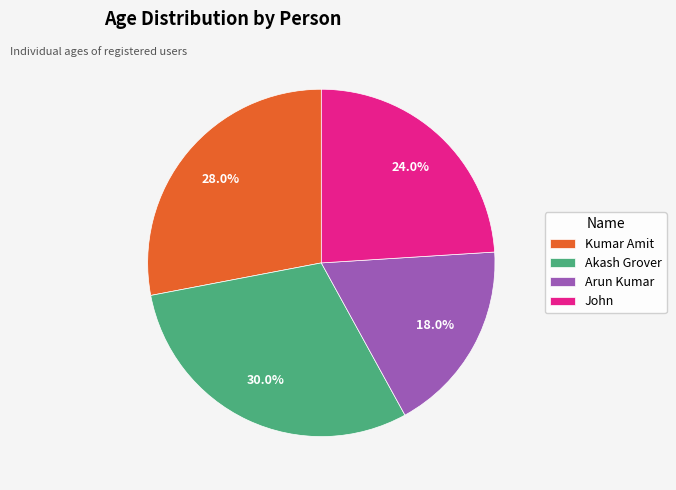

Is John the majority of the pie?

No